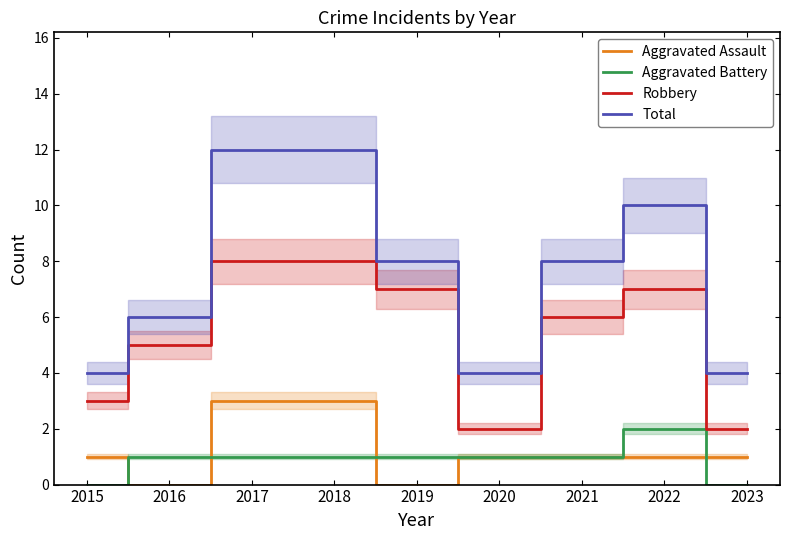

Is the value of Robbery at 2023 greater than the value of Aggravated Battery at 2021?

Yes